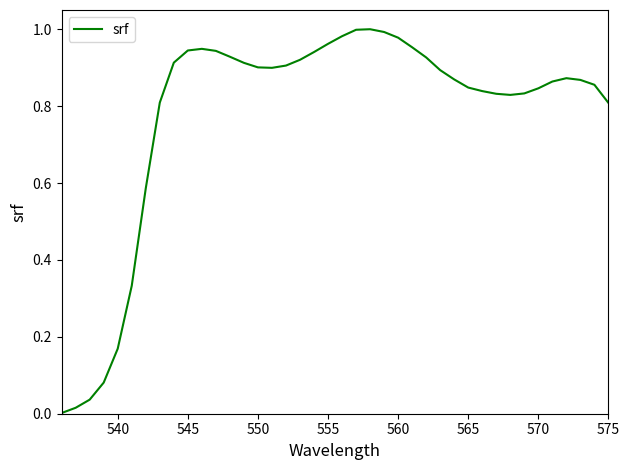

True or false: the data shows 1.4 at 545.

False